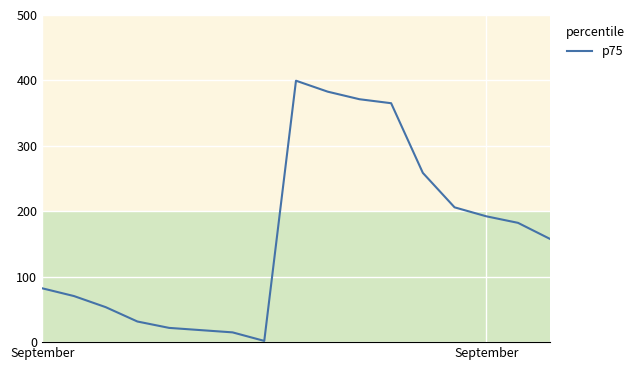

What is the greatest value displayed?

399.6